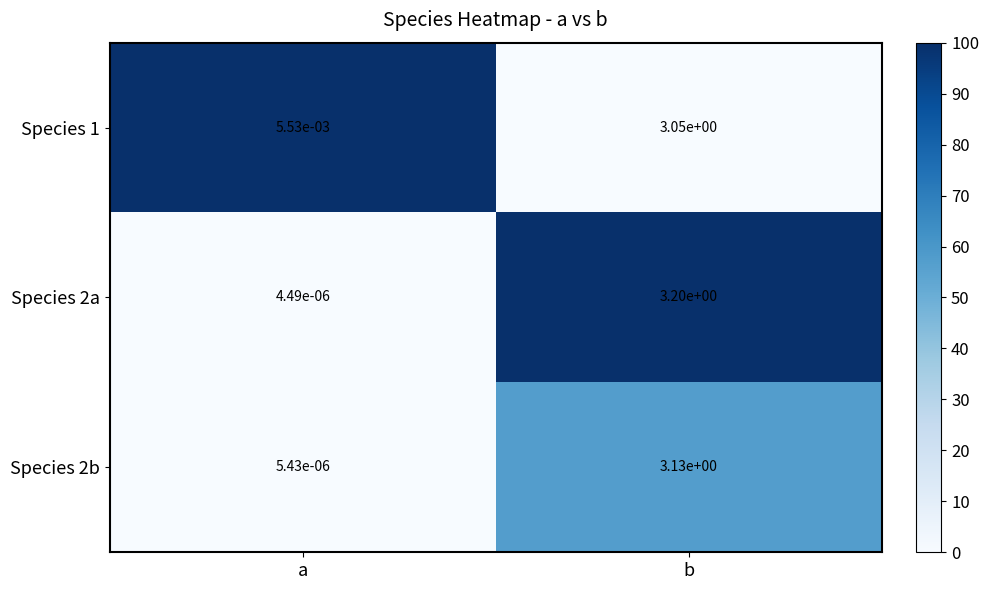

True or false: Species 1 has a value of 1.7 at b.

False